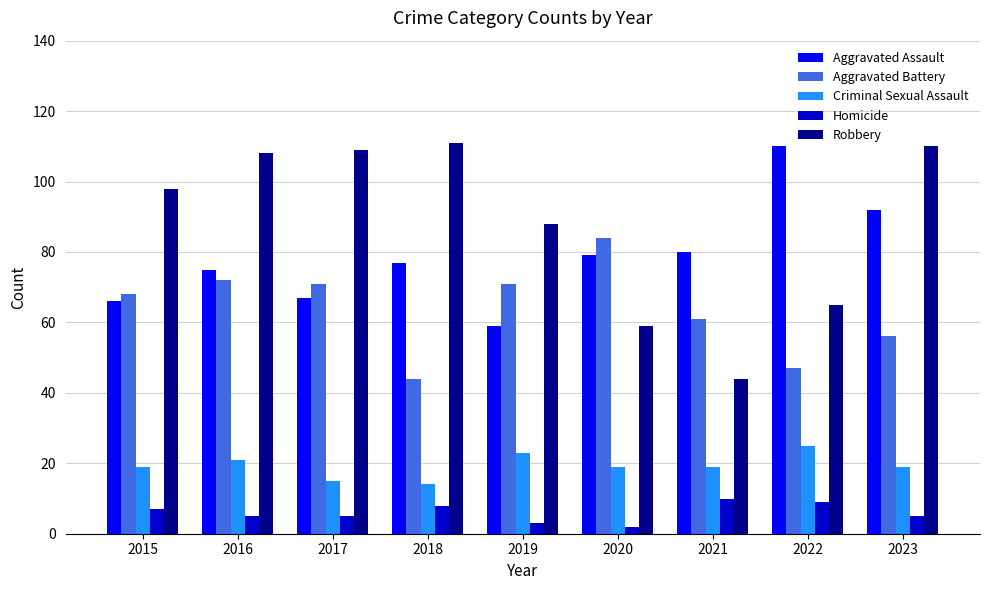

What is the difference between the maximum and minimum values in the Aggravated Battery series?

40